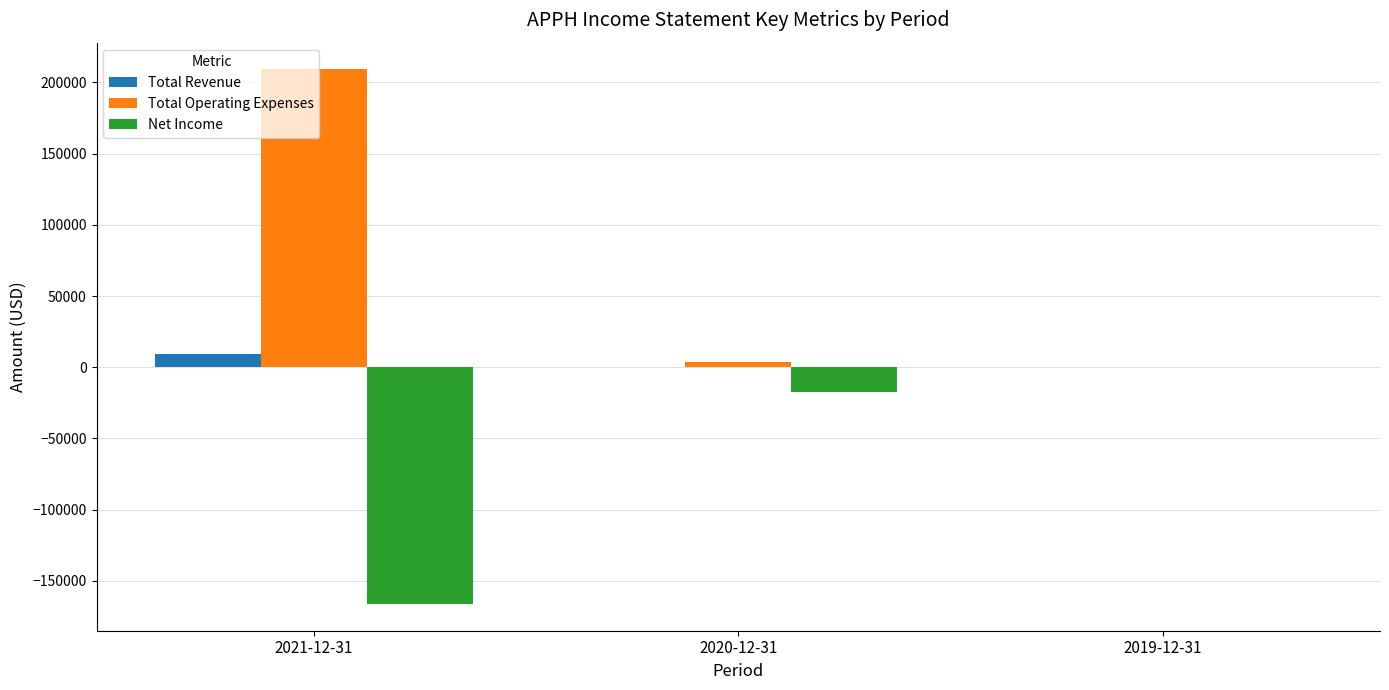

True or false: Net Income has a value of -283078 at 2021-12-31.

False